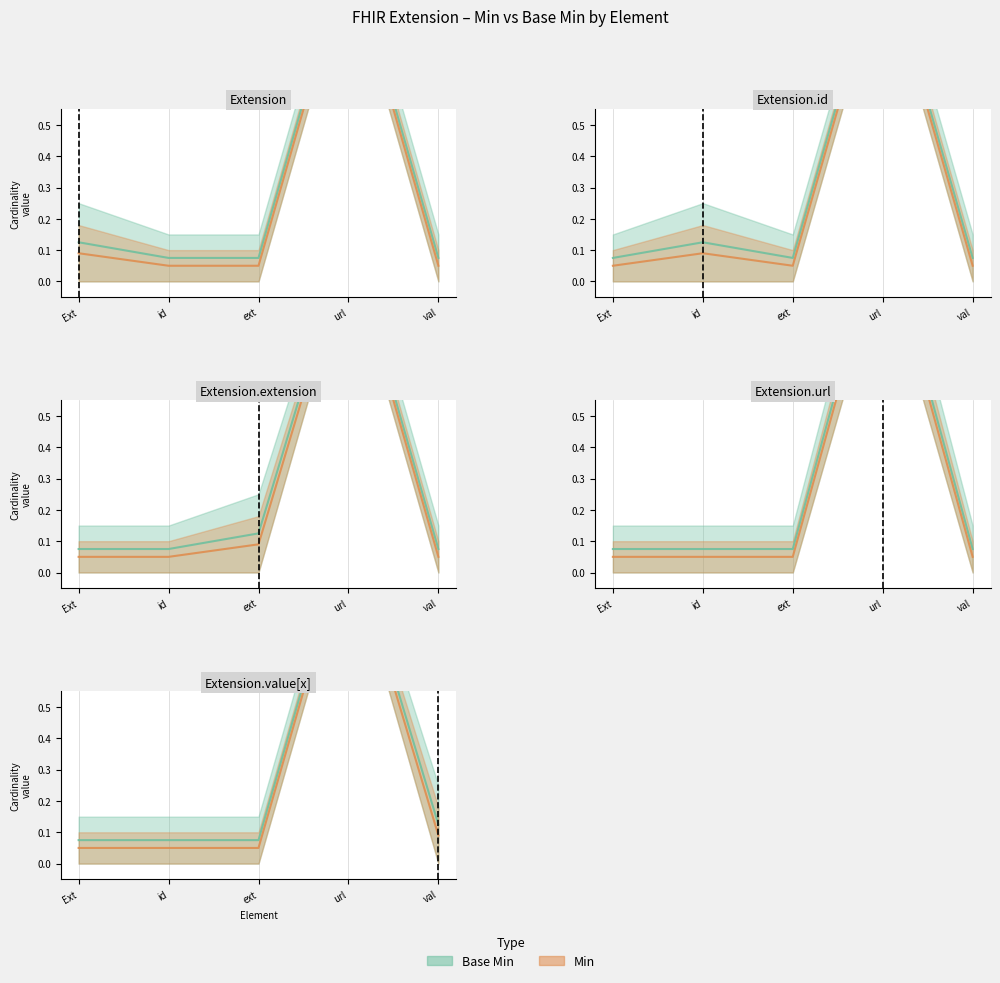

How many distinct data groups are displayed?

2